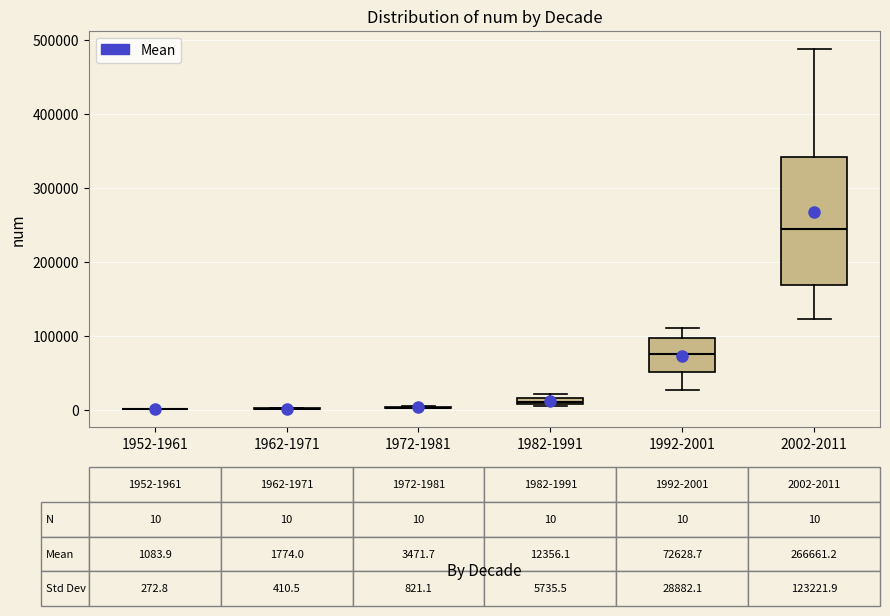

Which box is the tallest, from its lower edge to its upper edge?

2002-2011